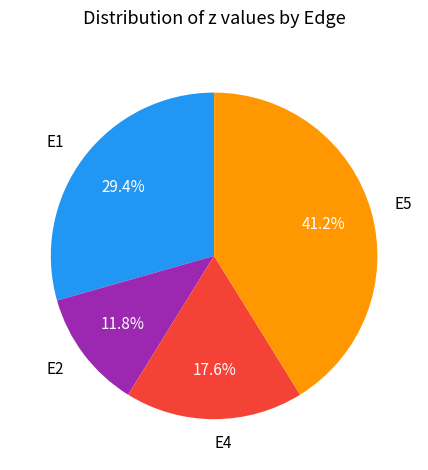

How many slices are in this pie chart?

4